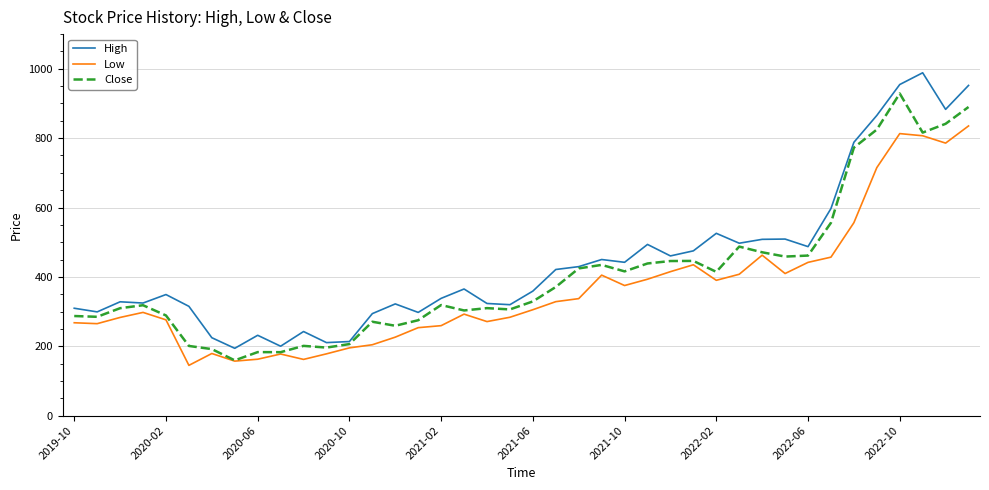

Rank the series by their average value, from highest to lowest.

High, Close, Low